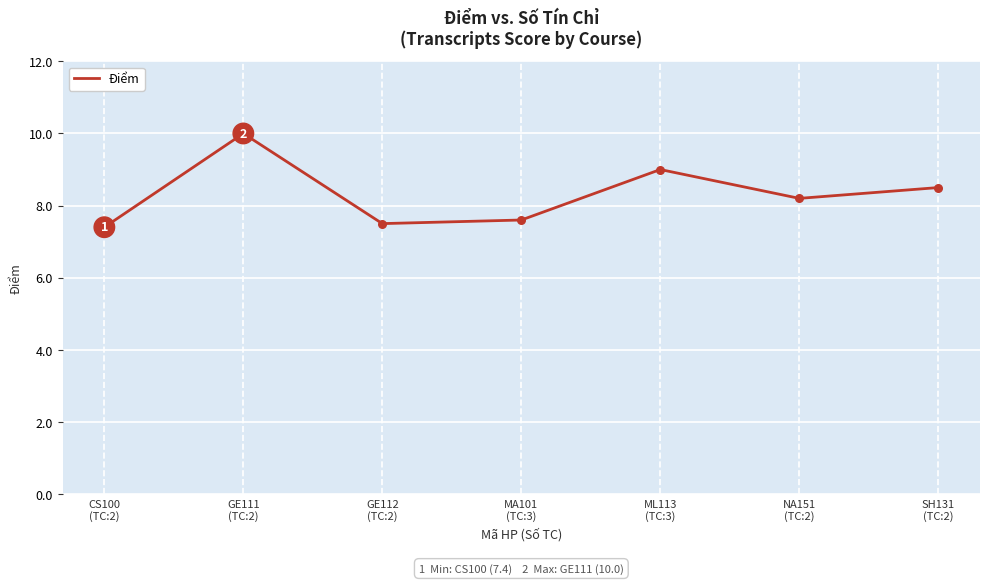

Approximately how many times larger is the value at NA151
(TC:2) compared to GE111
(TC:2)?

0.8